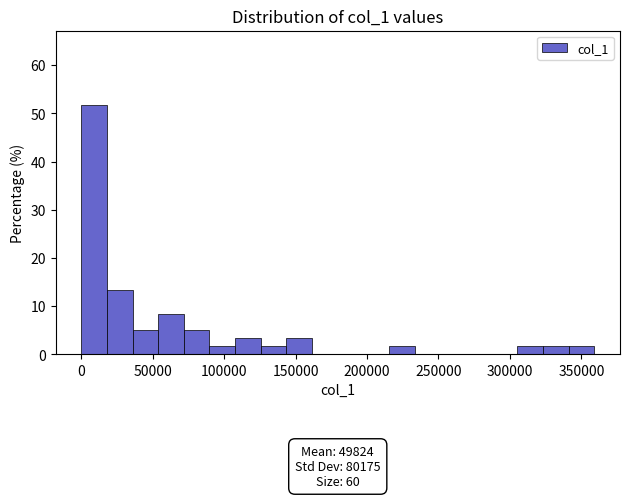

Read against the x-axis, roughly where is the centre of the tallest bar?

10000